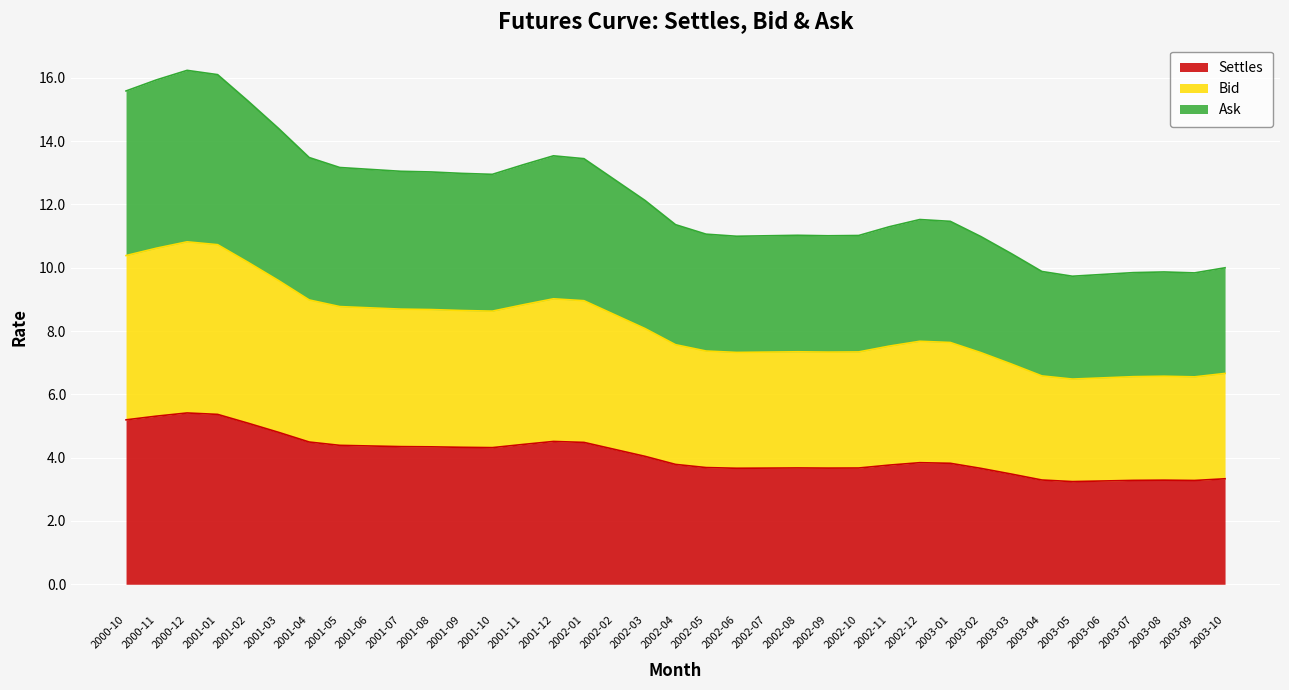

Which series changed the most between 2002-02 and 2002-09?

Ask